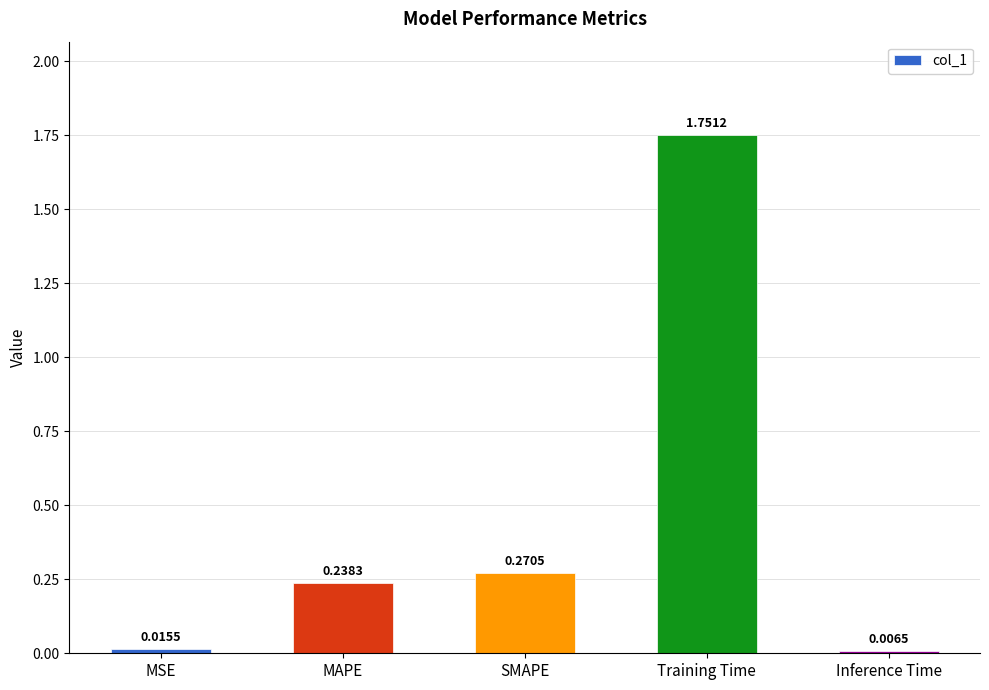

Rank the categories by value from highest to lowest.

Training Time, SMAPE, MAPE, MSE, Inference Time